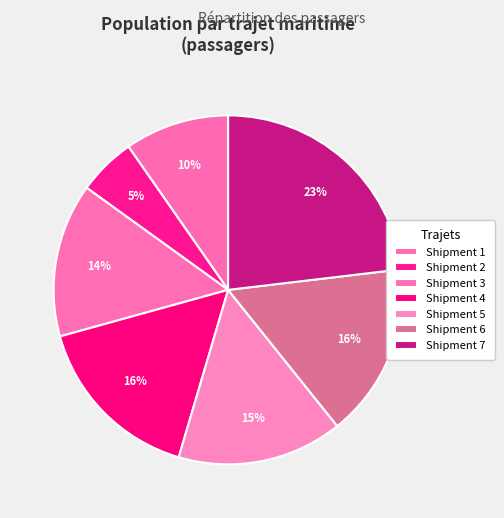

Count the number of slices in the pie.

7